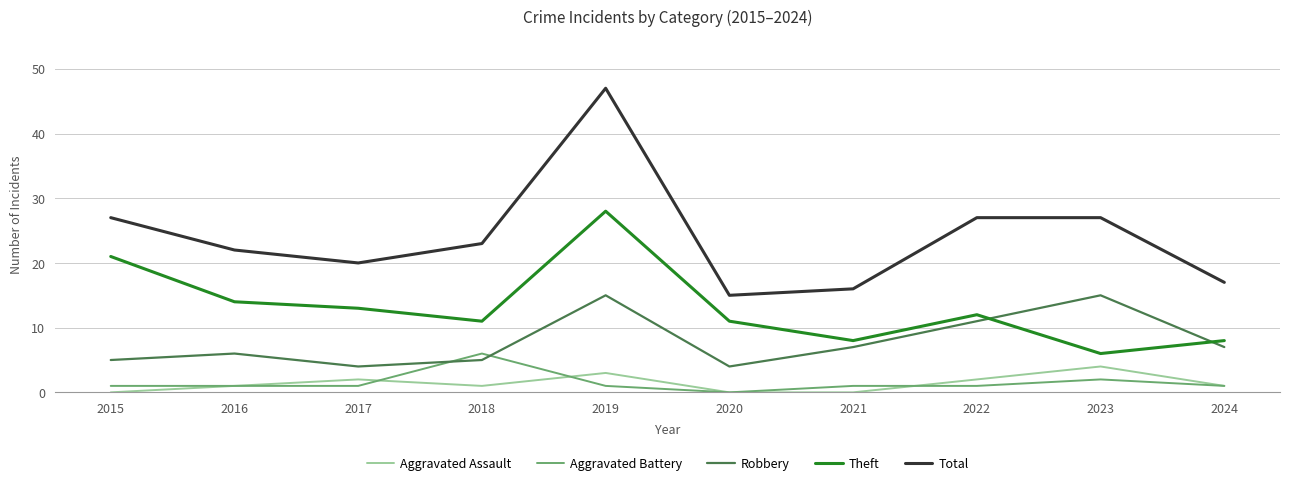

True or false: Theft and Aggravated Assault cross at least once.

False